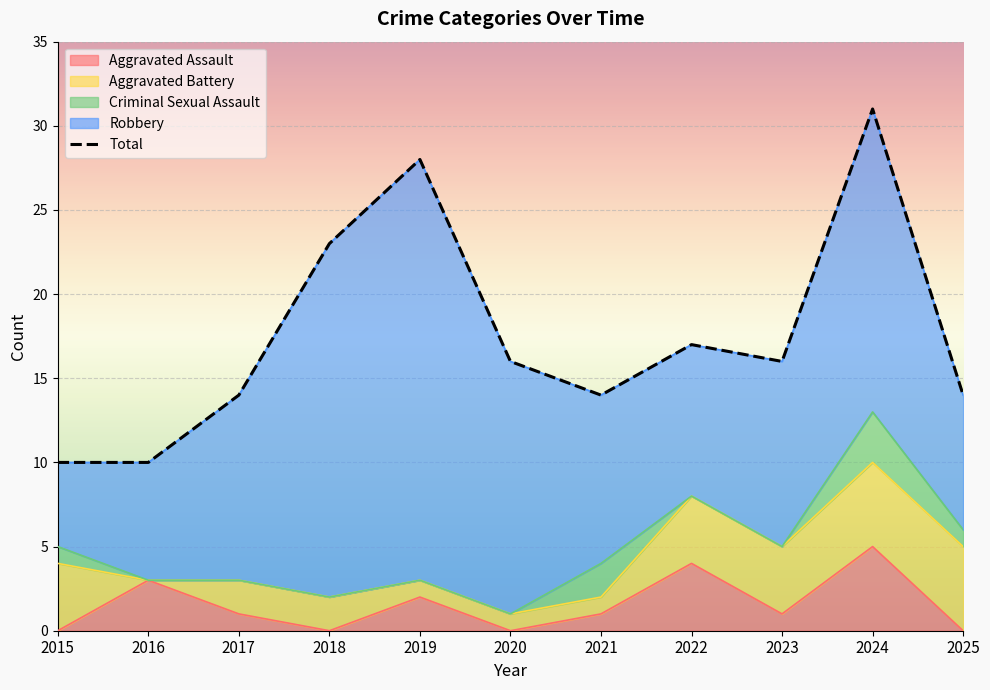

What is the value of the 8th point from the left?

17